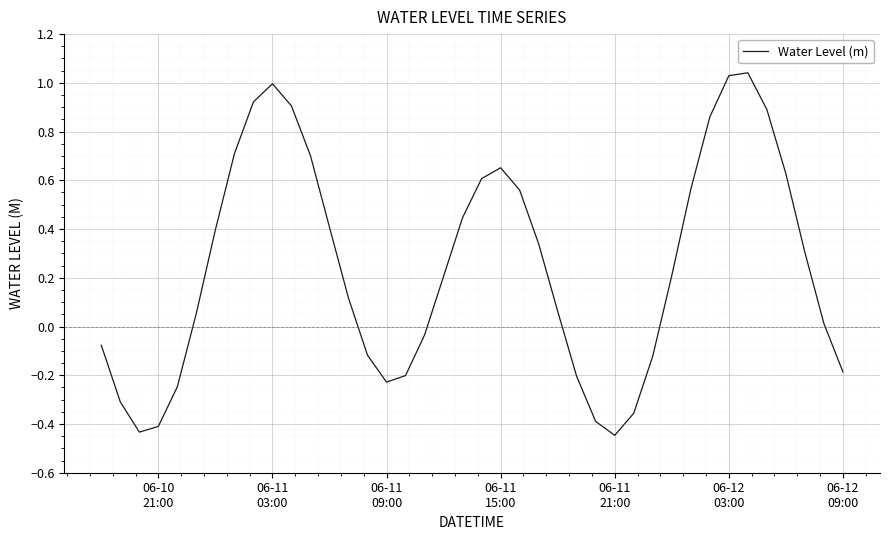

What is the difference between the maximum and minimum values?

1.5